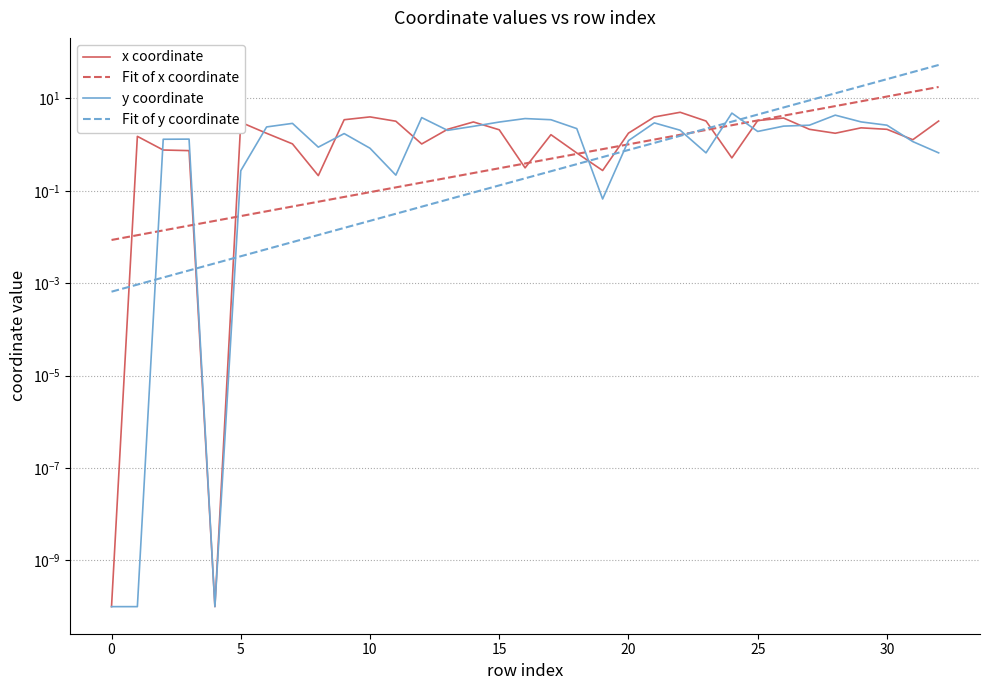

Between 18 and 27, which series saw the biggest shift?

Fit of y coordinate